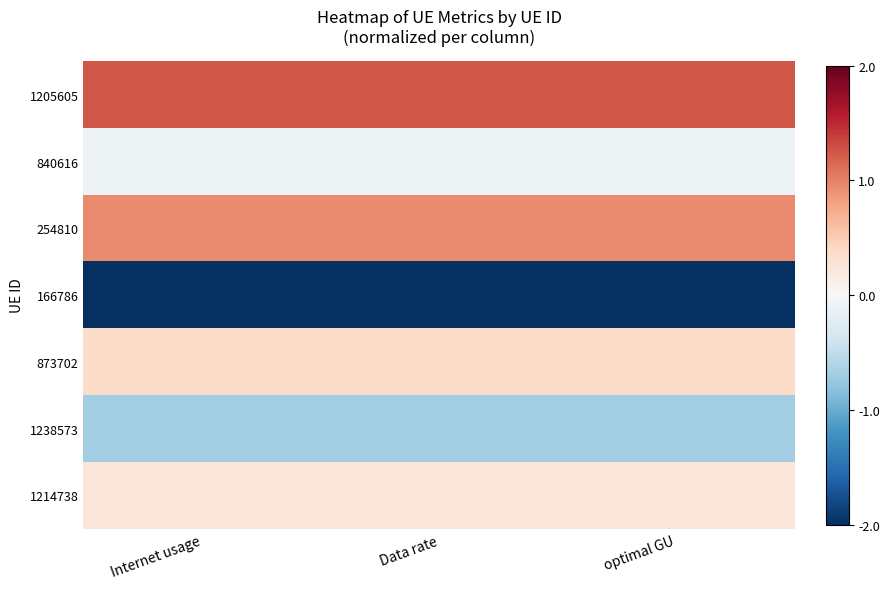

What is the spread (max minus min) of values at optimal GU?

3.2